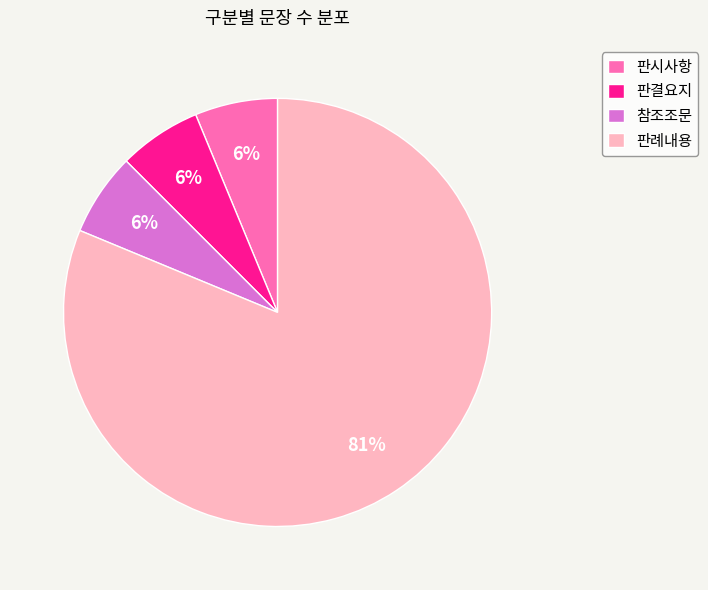

To the nearest percent, what percentage of the pie is 판시사항?

6%